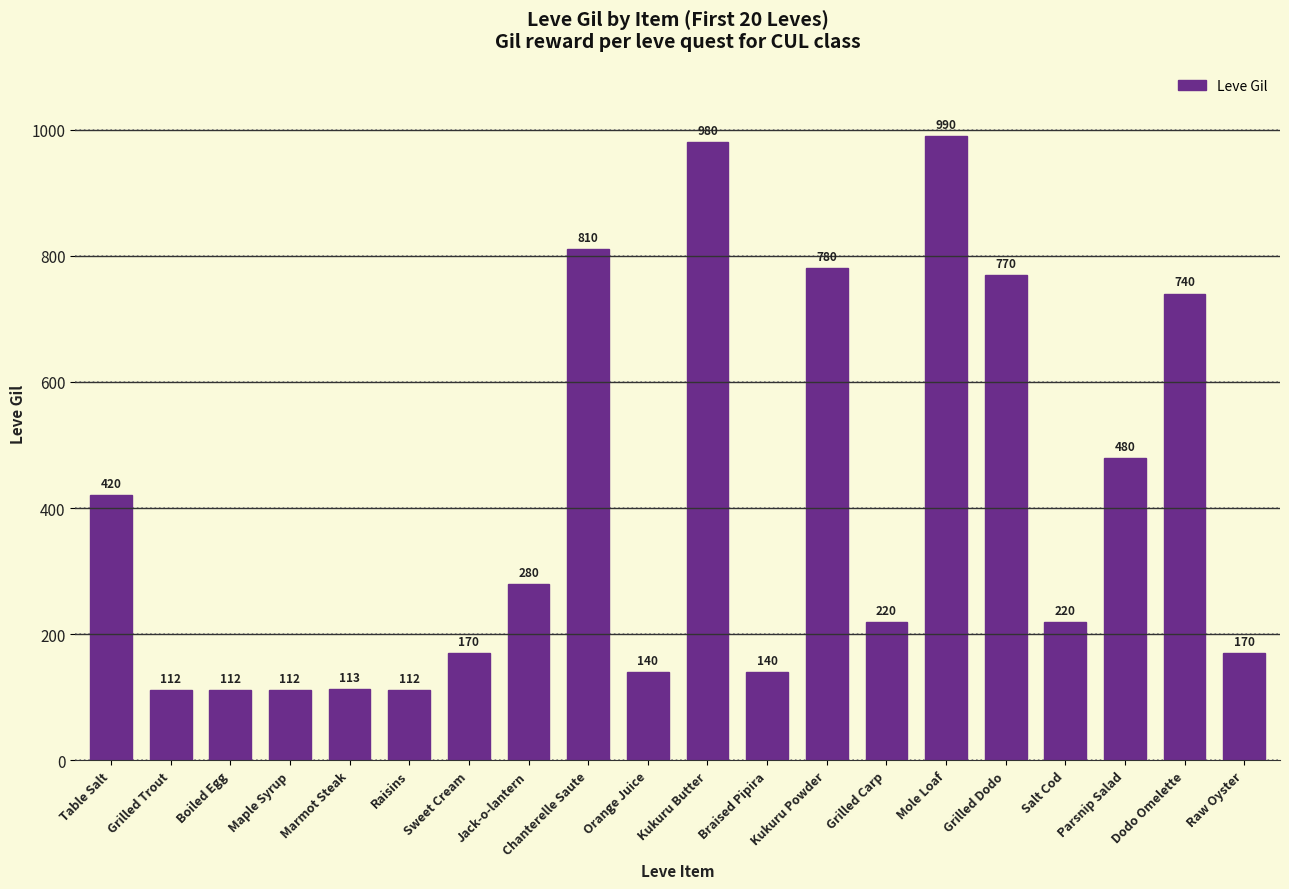

Does the chart contain any negative values?

No